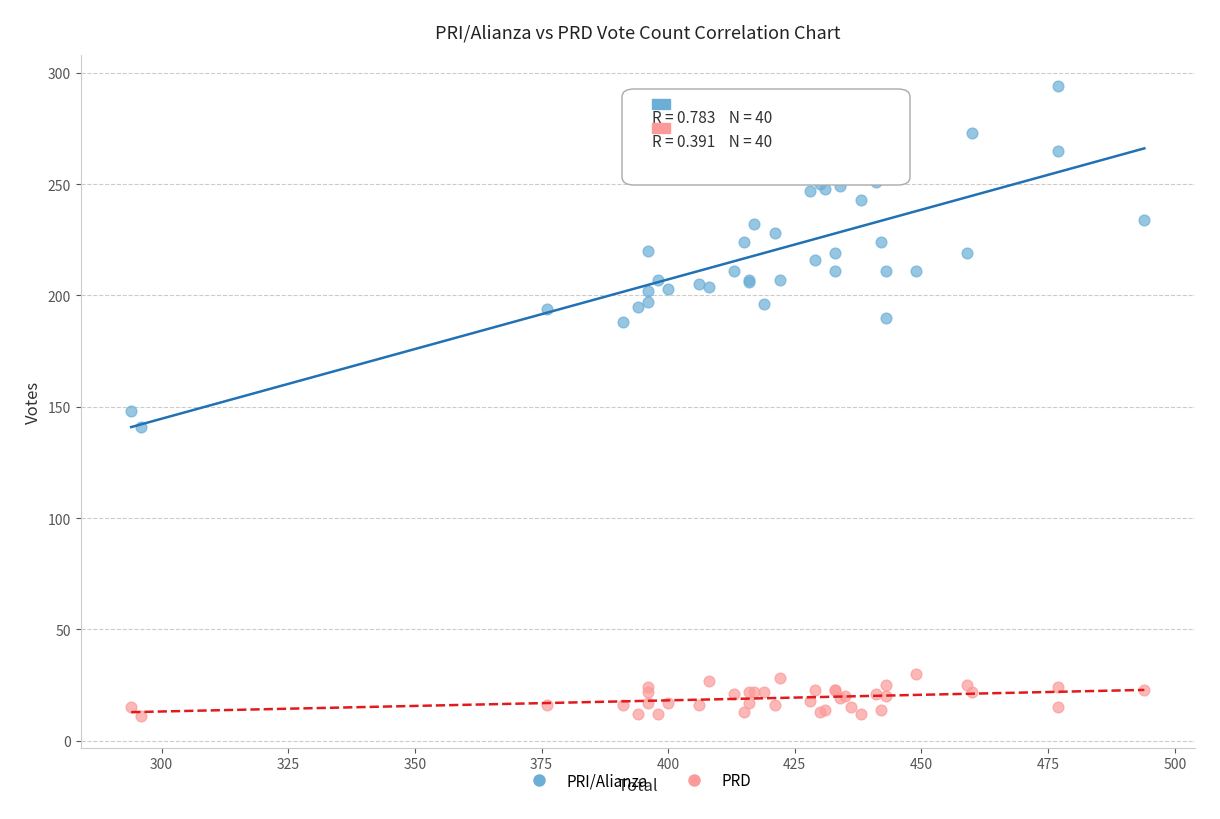

Across all series, what Y value is closest to 152?

148